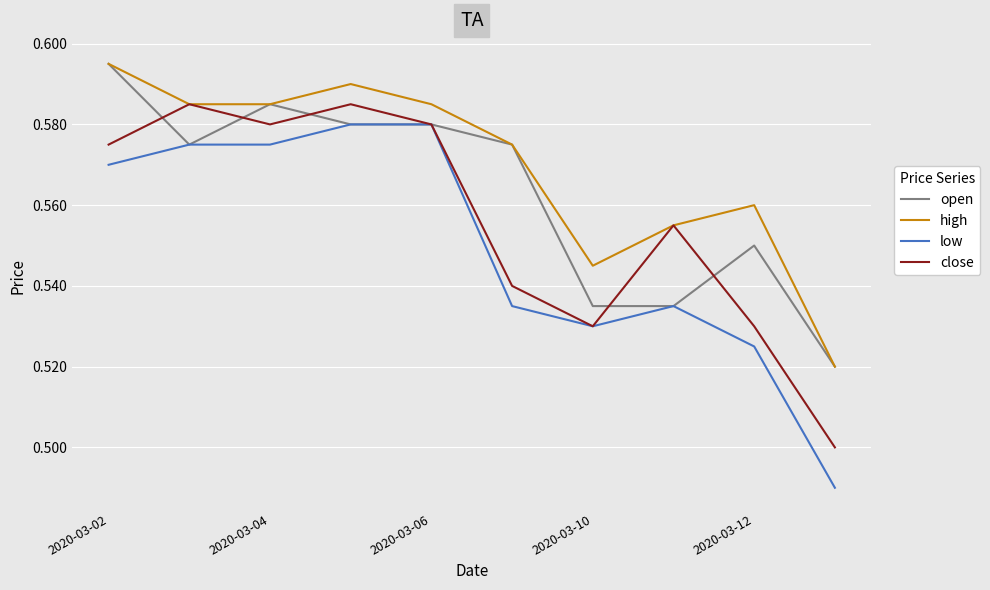

Which series has the widest spread of values?

low